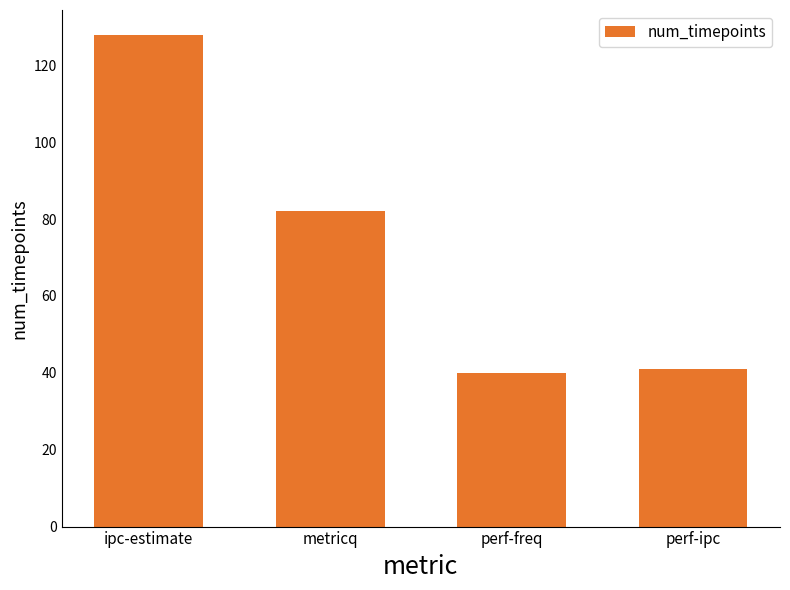

Read the value at perf-ipc, to the nearest 10.

40